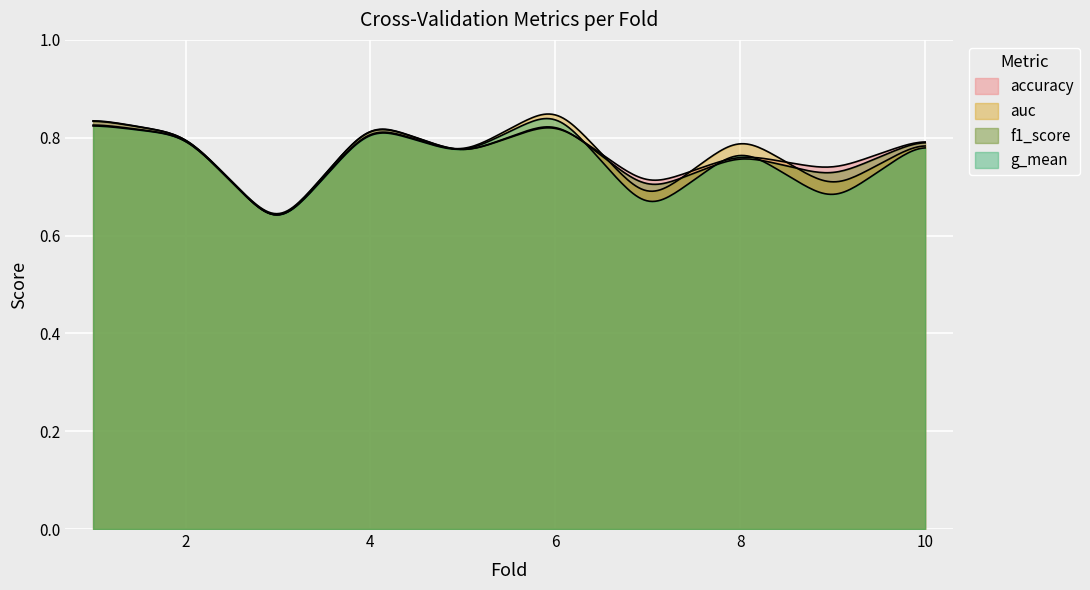

Which has a higher value, 6 or 5?

6